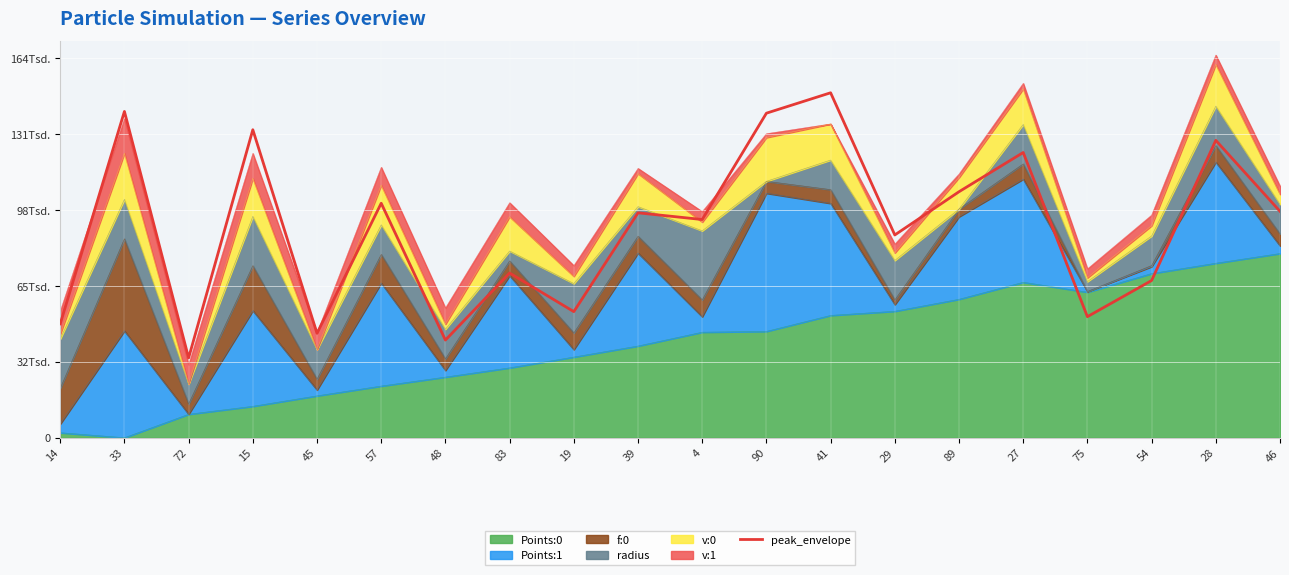

What is the sum of the values at 29 and 14?

137522.2